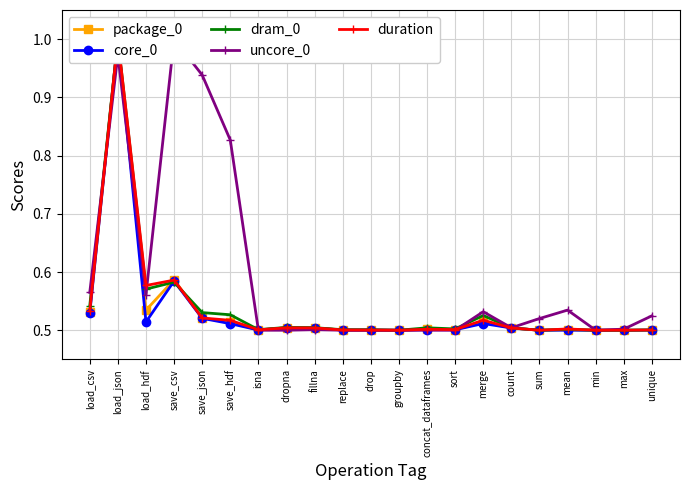

What position from the right is count?

6